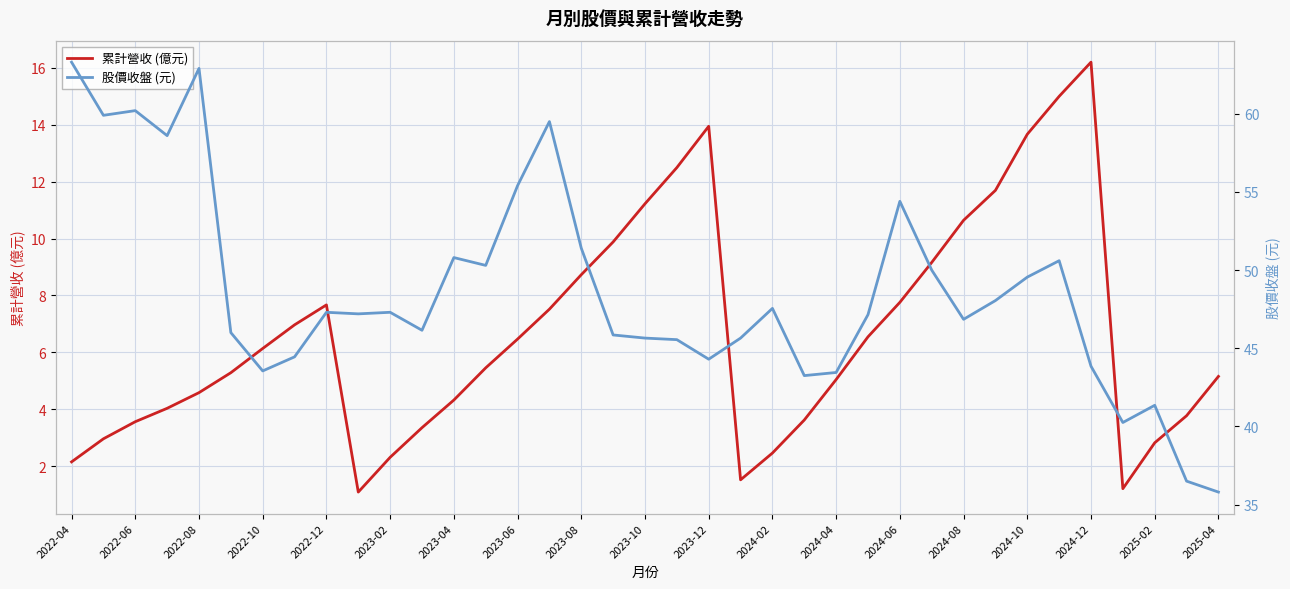

What is the highest value of the 累計營收 (億元) series?

16.2